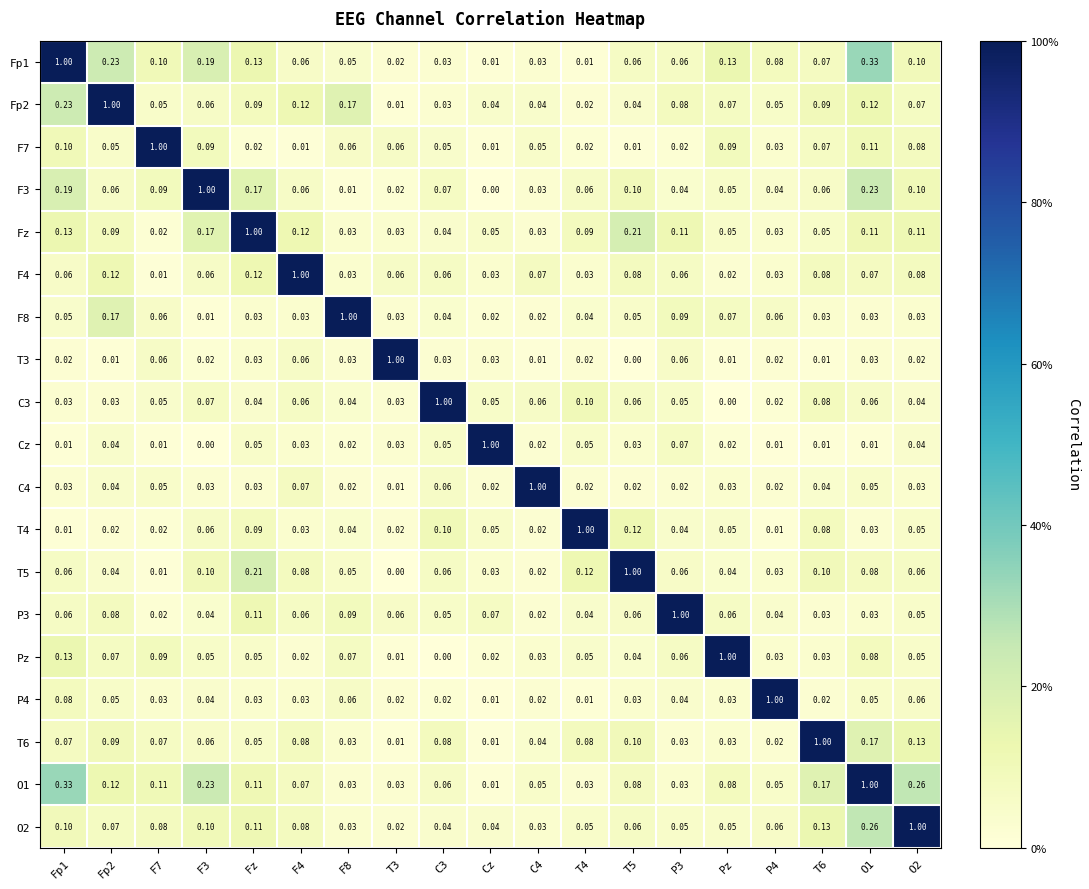

Is the value of F4 at Pz greater than the value of T5 at F4?

No